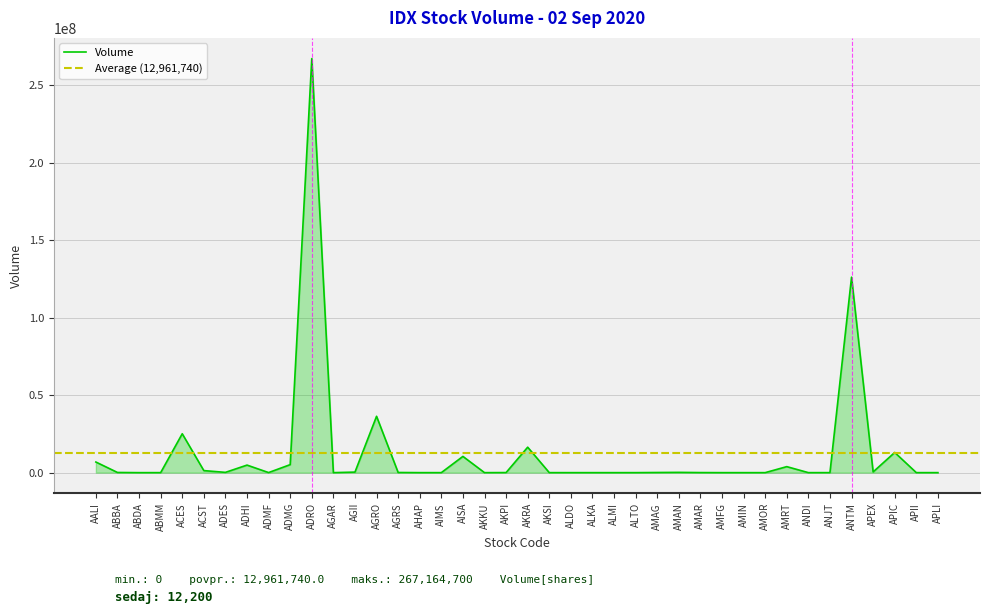

What is the greatest value displayed?

267164700